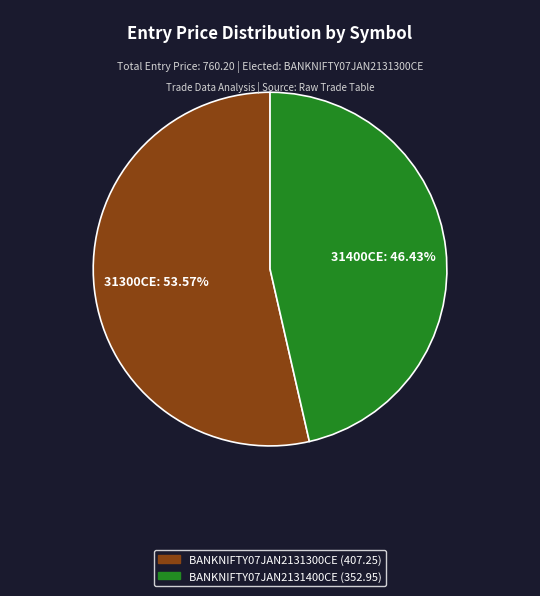

Count the number of slices in the pie.

2